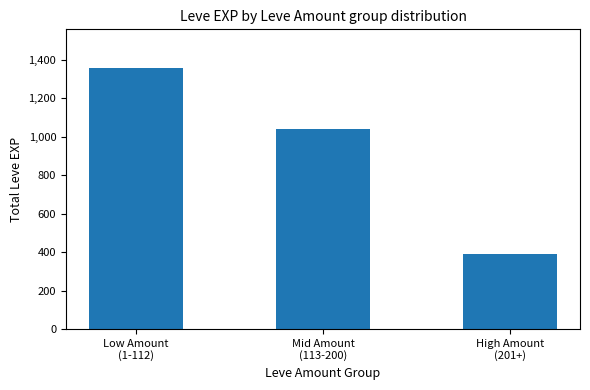

What is the change in value from Mid Amount
(113-200) to High Amount
(201+)?

-648